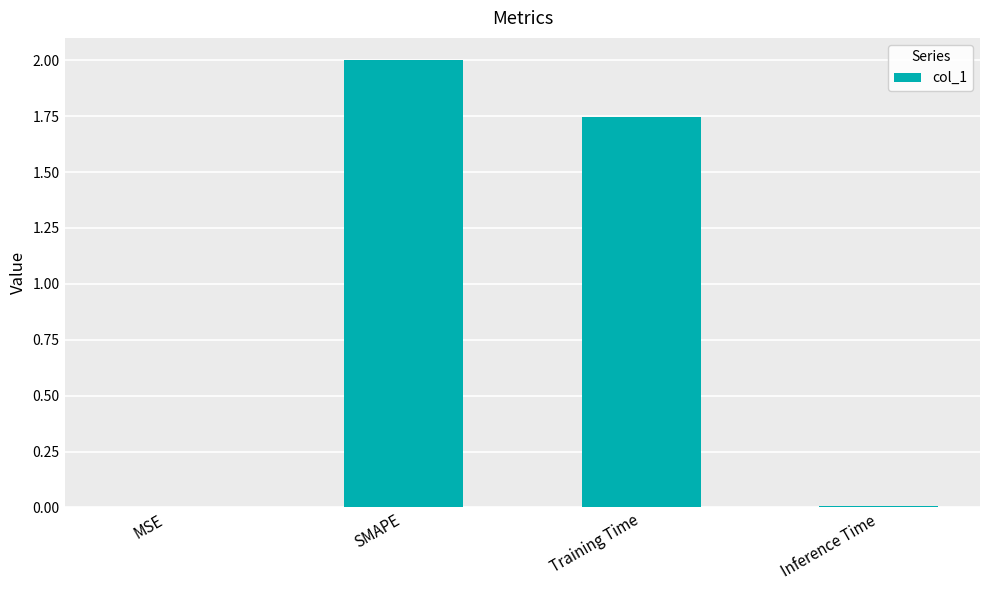

How many series are shown in this chart?

1